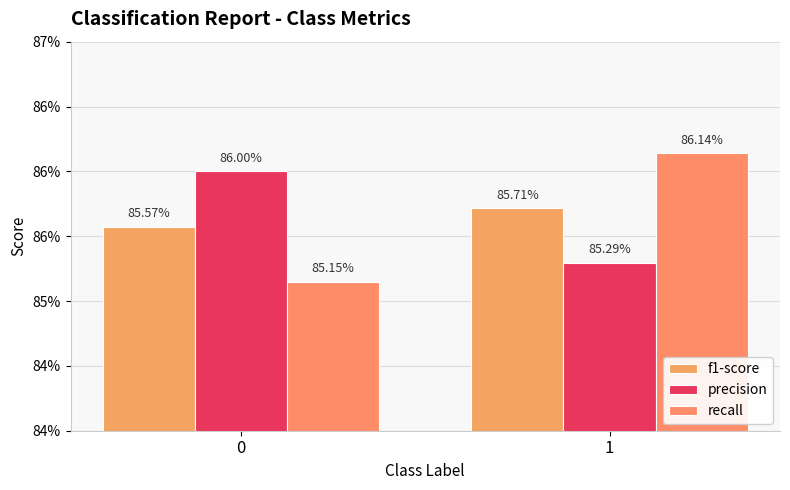

Between 0 and 1, which series saw the biggest shift?

recall